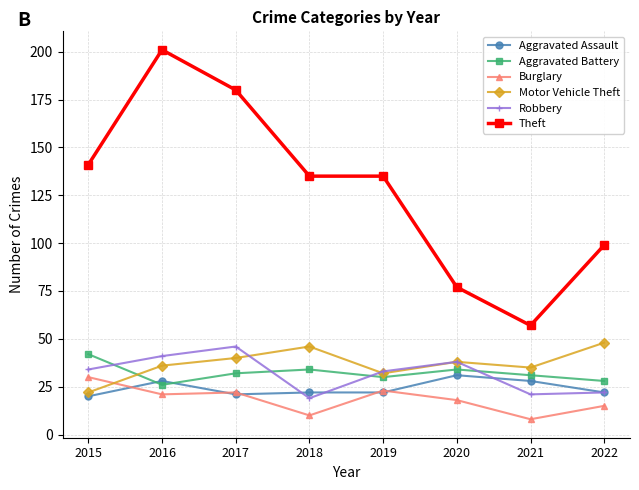

The Motor Vehicle Theft series shows 36 at 2016. True or false?

True